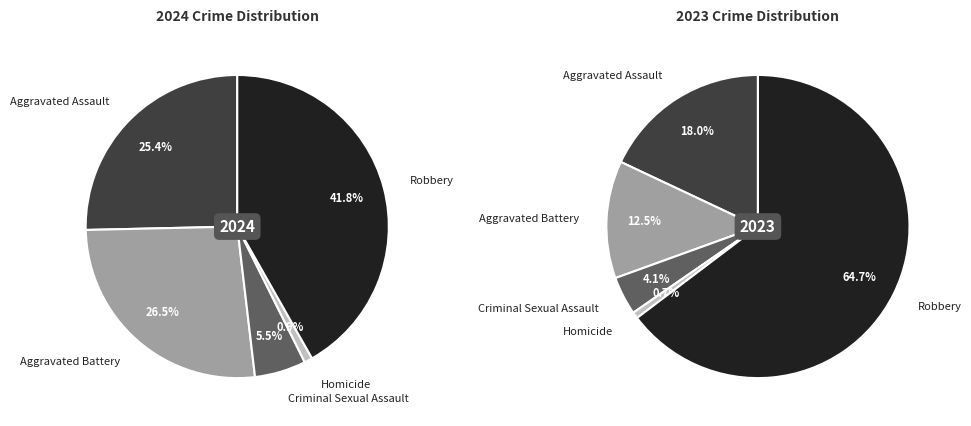

True or false: Criminal Sexual Assault accounts for 5% of the total.

True